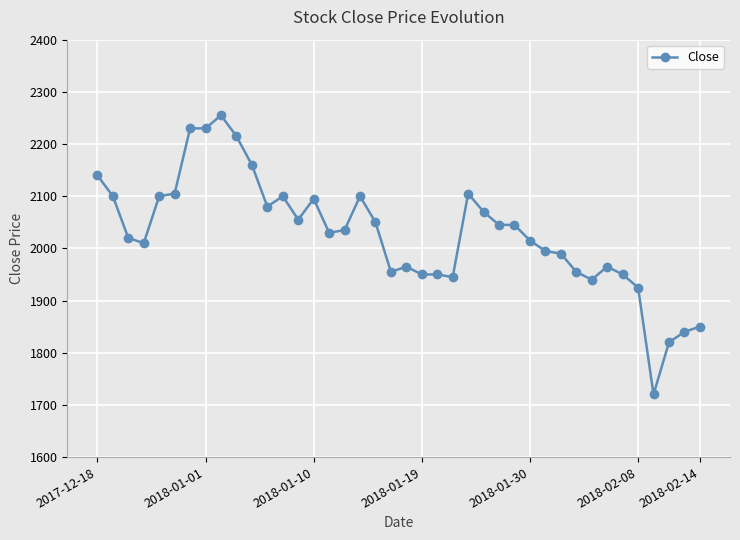

What is the smallest value displayed?

1720